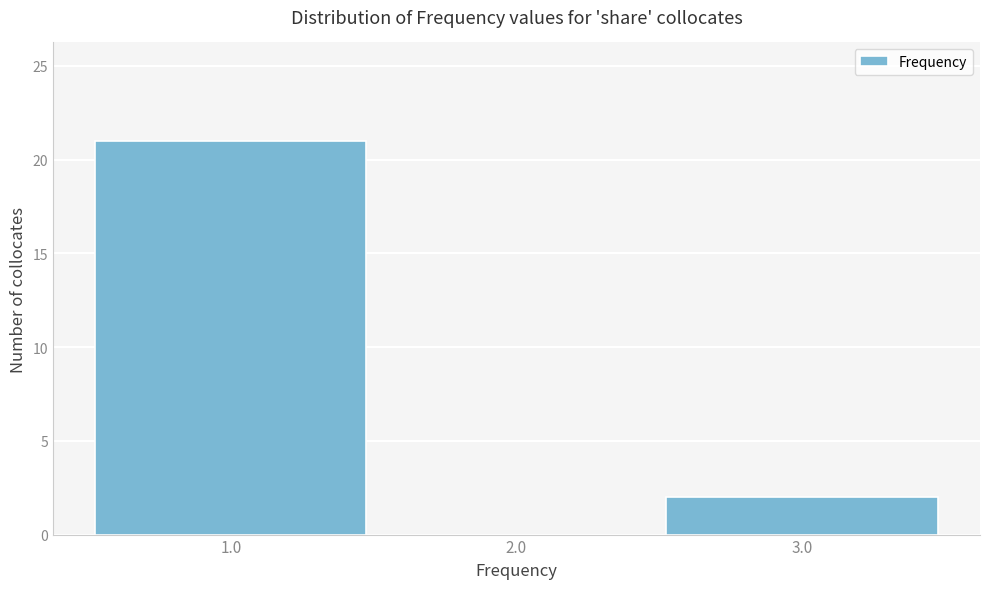

What is the height of the bar covering 0.5 to 1.5 on the x-axis? The values are not printed on the chart, so give them approximately, as read against the axis.

21